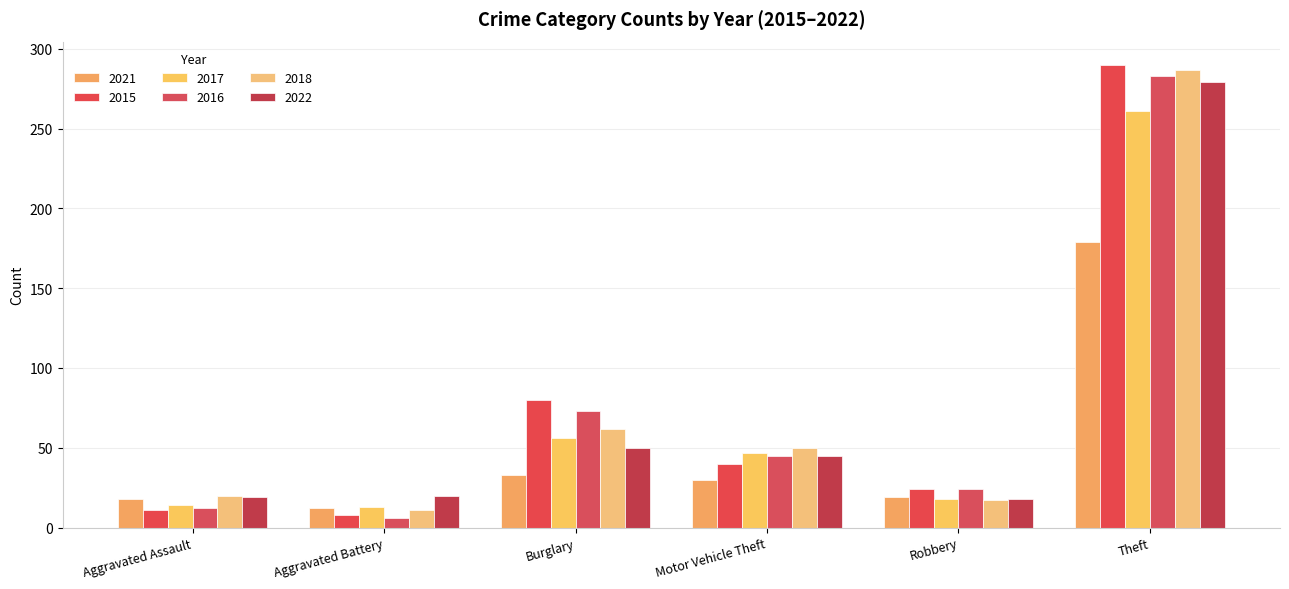

How many data points does each series have?

6